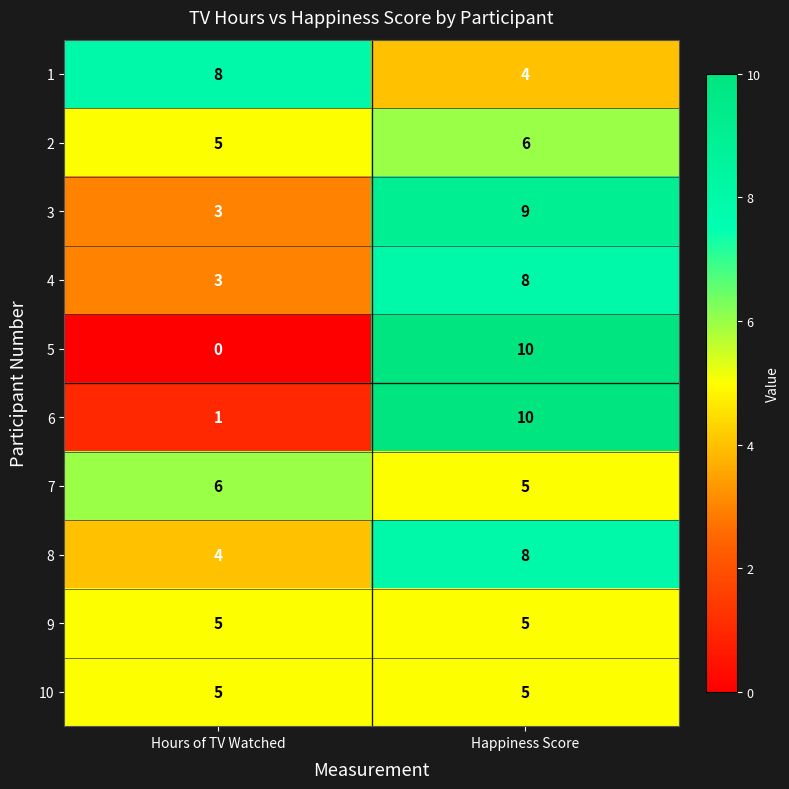

What value does the 5 series have at Happiness Score, to the nearest 5?

10